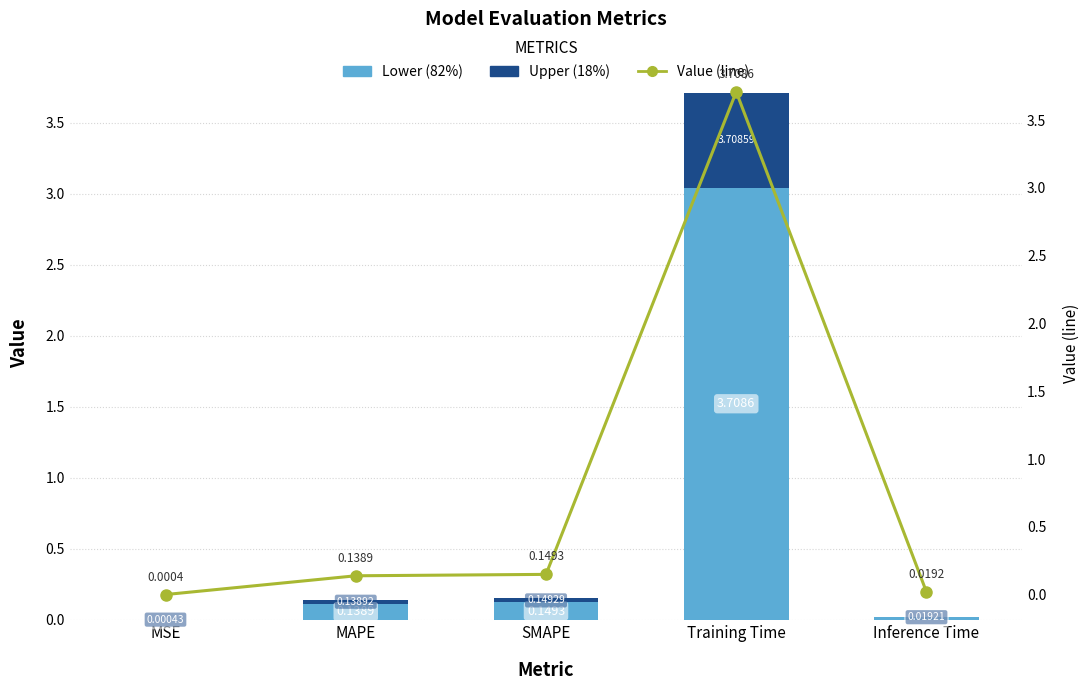

What is the sum of all Value (line) values?

4.0